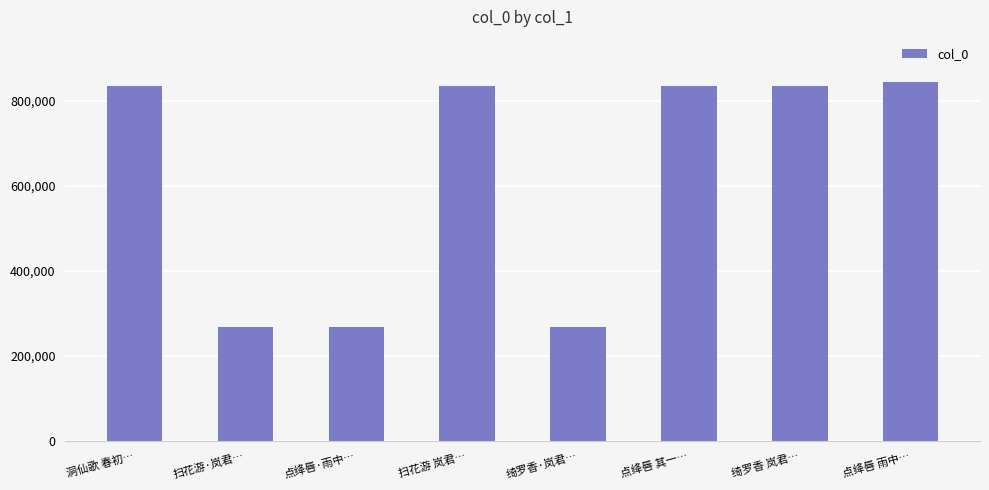

What is the sum of all values?

4987402